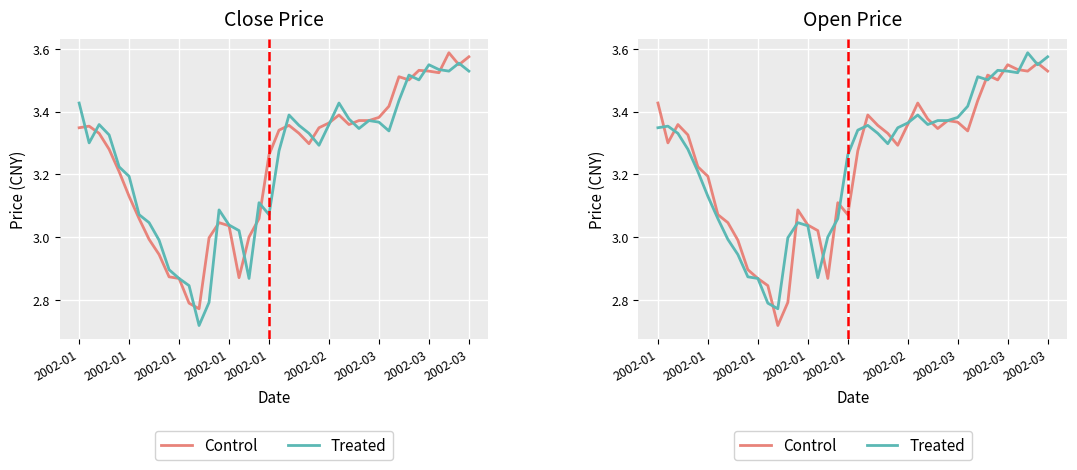

What is the maximum value shown in the chart?

3.6